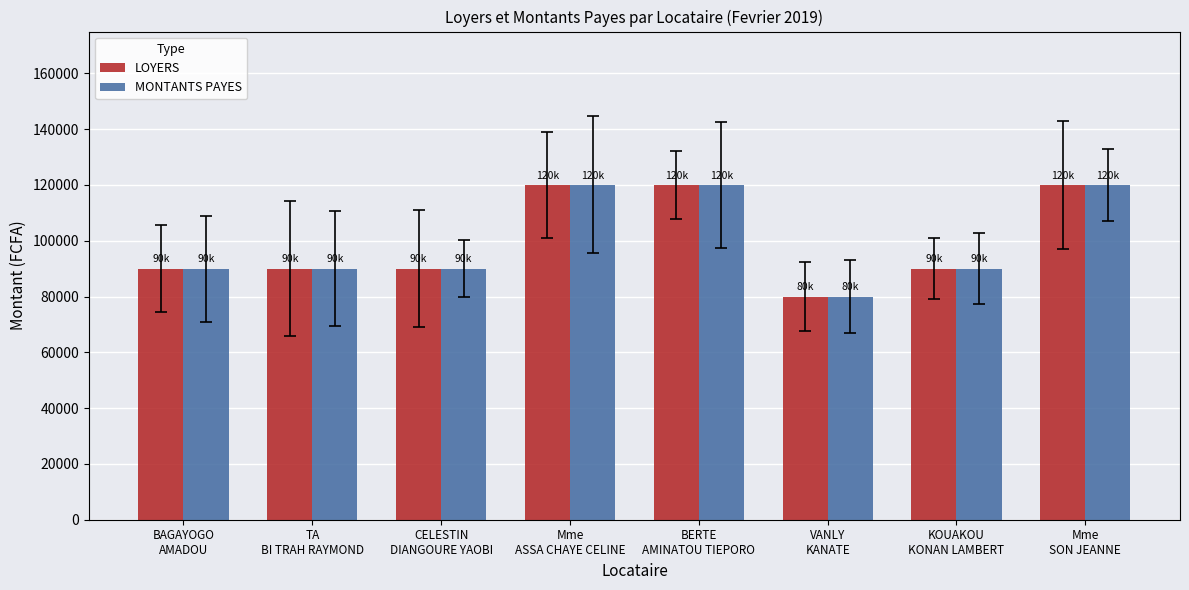

At how many categories does at least one series exceed 117692?

3